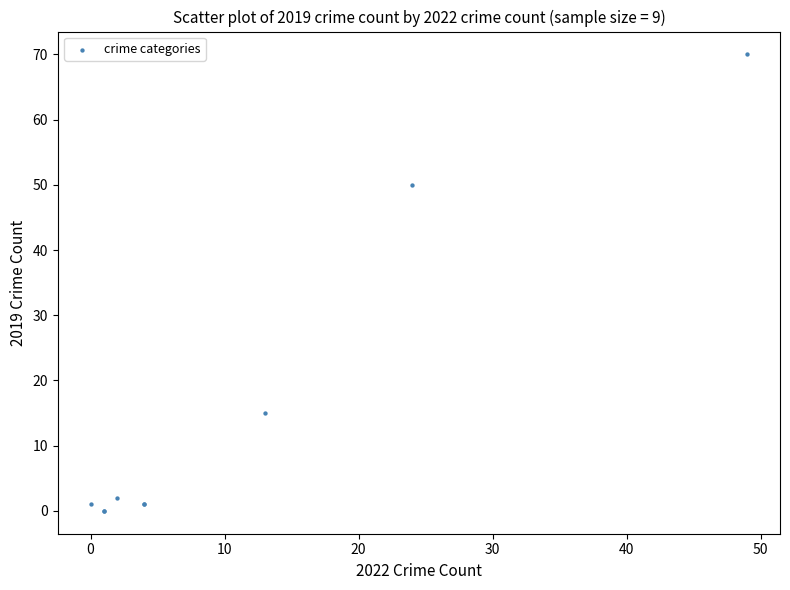

What Y value in the scatter plot is closest to 35?

50